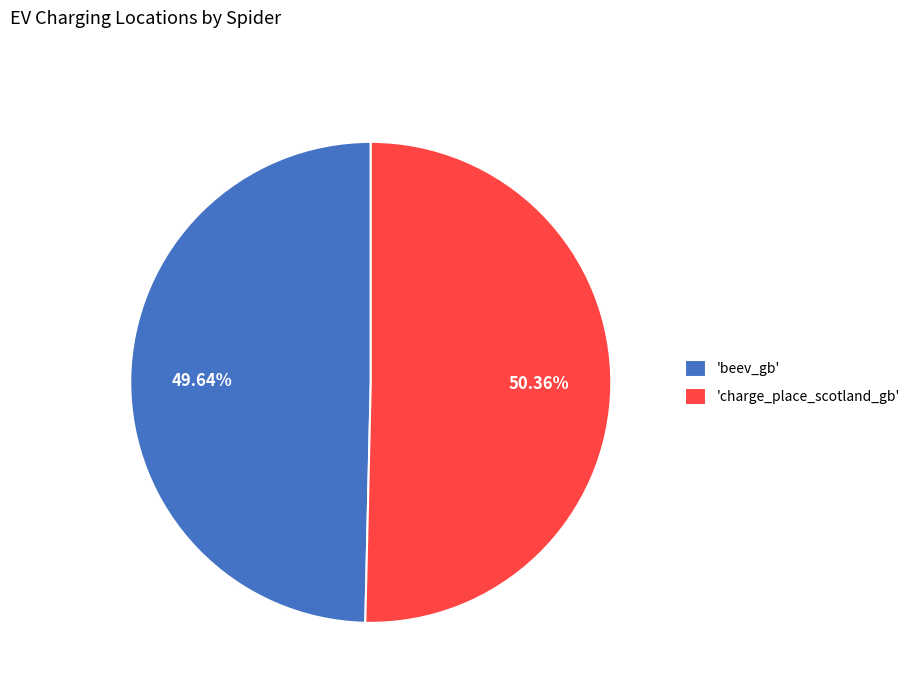

Which slice is the largest?

'charge_place_scotland_gb'